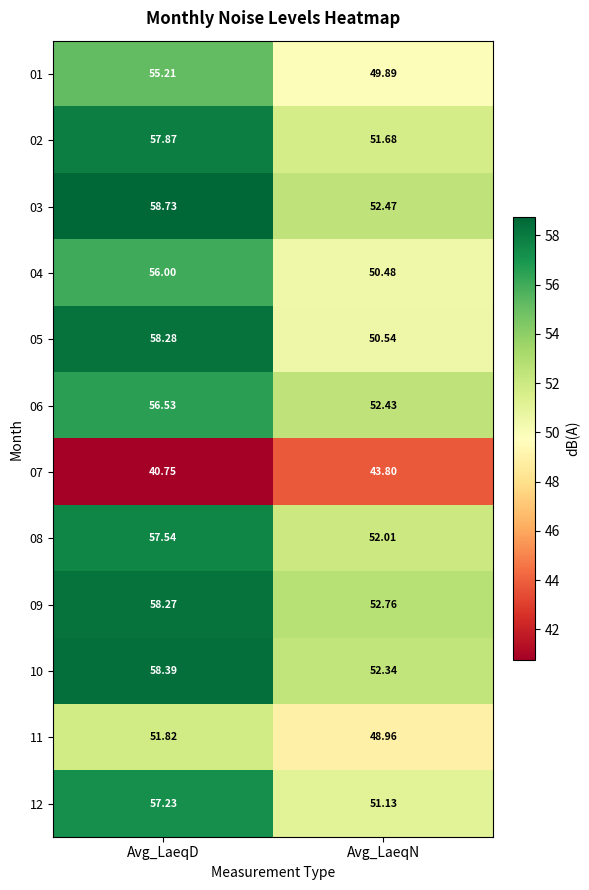

At which label does 06 first exceed 56?

Avg_LaeqD